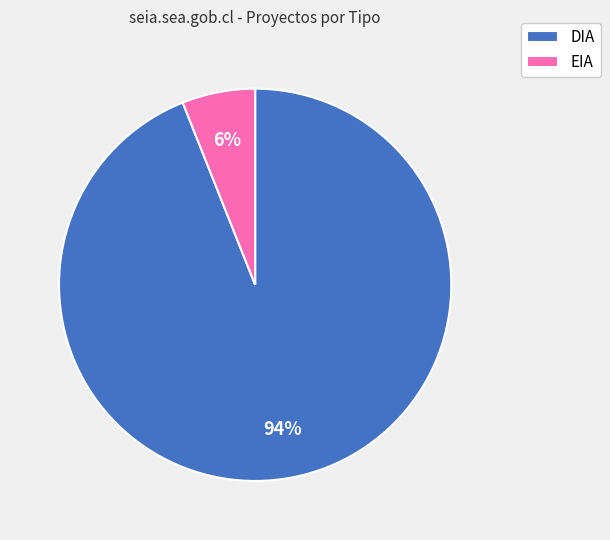

To the nearest percent, what is the average slice percentage?

50%